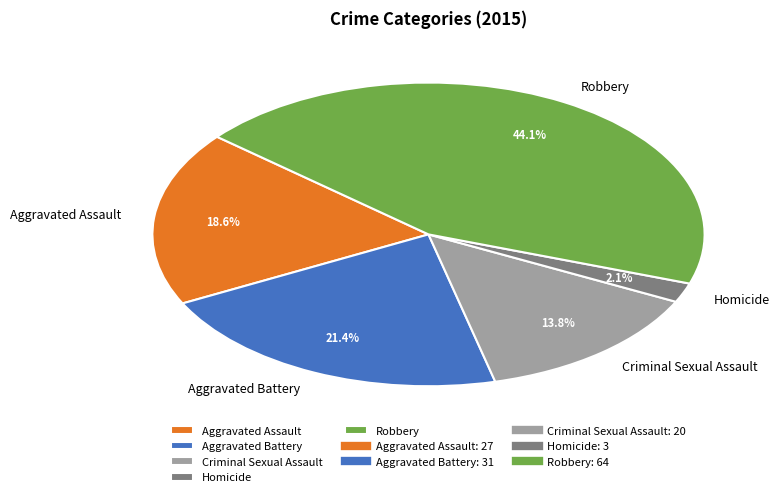

Which category has the biggest portion of the pie?

Robbery